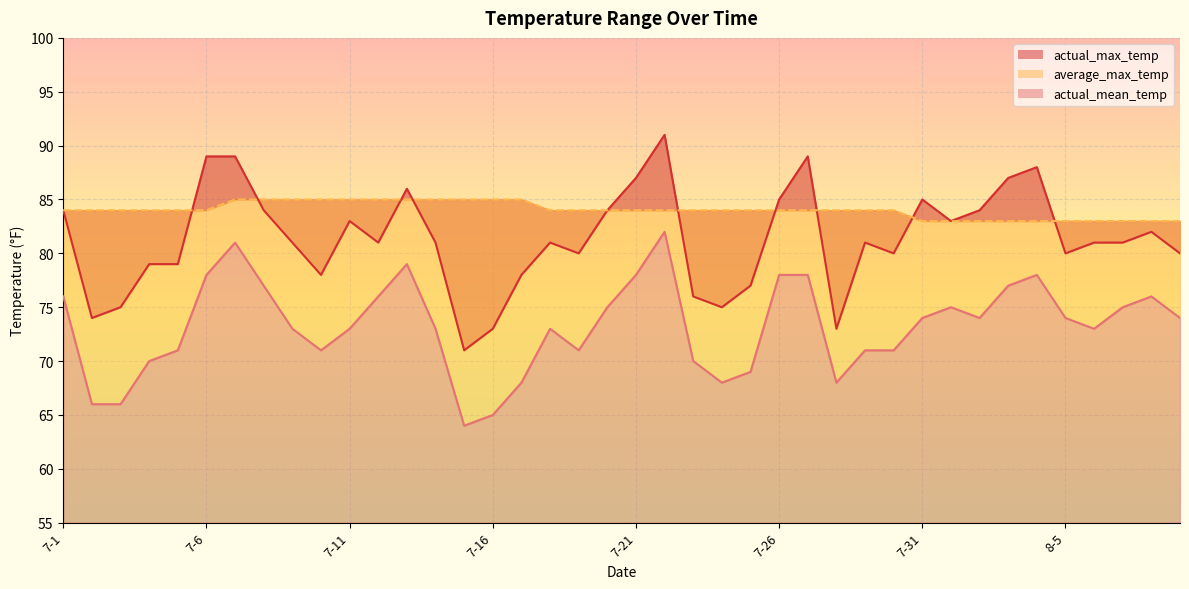

At 8-3, list the series in order from largest to smallest.

actual_max_temp, average_max_temp, actual_mean_temp